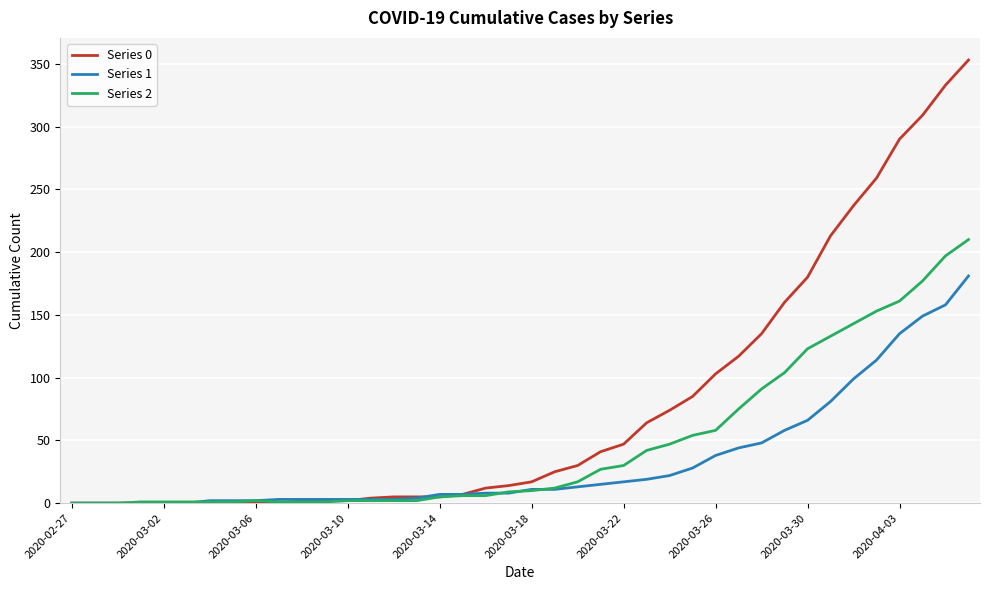

Does the chart display data point markers on the line(s)?

No